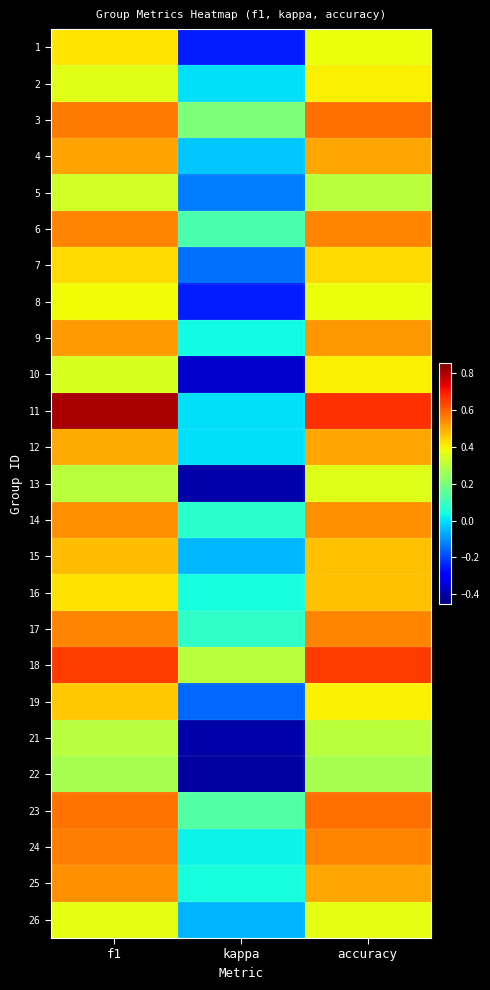

List the series in order of their peak value, lowest first.

22, 21, 5, 13, 26, 8, 2, 10, 1, 7, 19, 16, 15, 12, 4, 9, 25, 14, 6, 17, 24, 3, 23, 18, 11